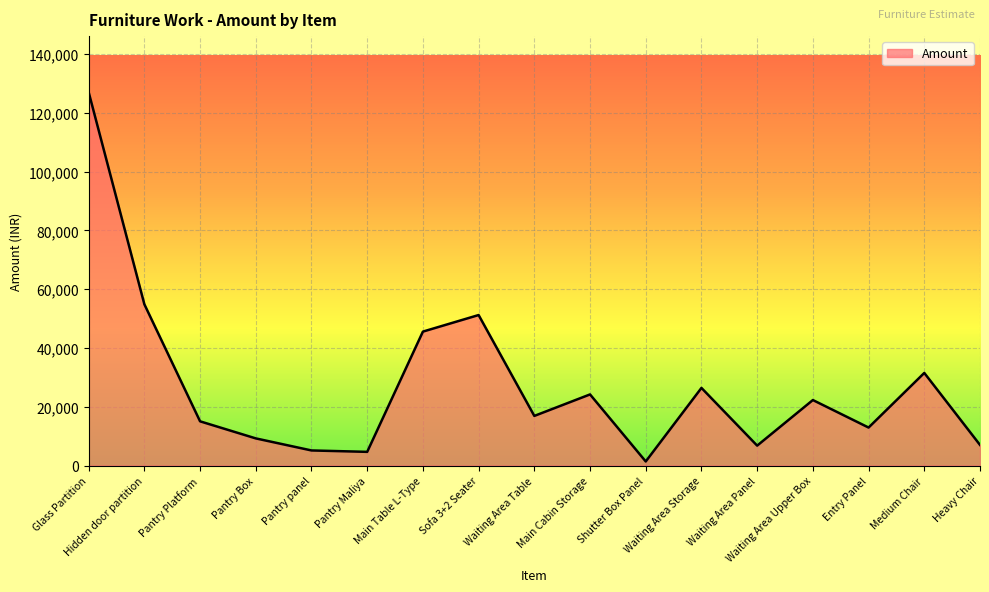

What is the approximate value at Hidden door partition?

54862.5